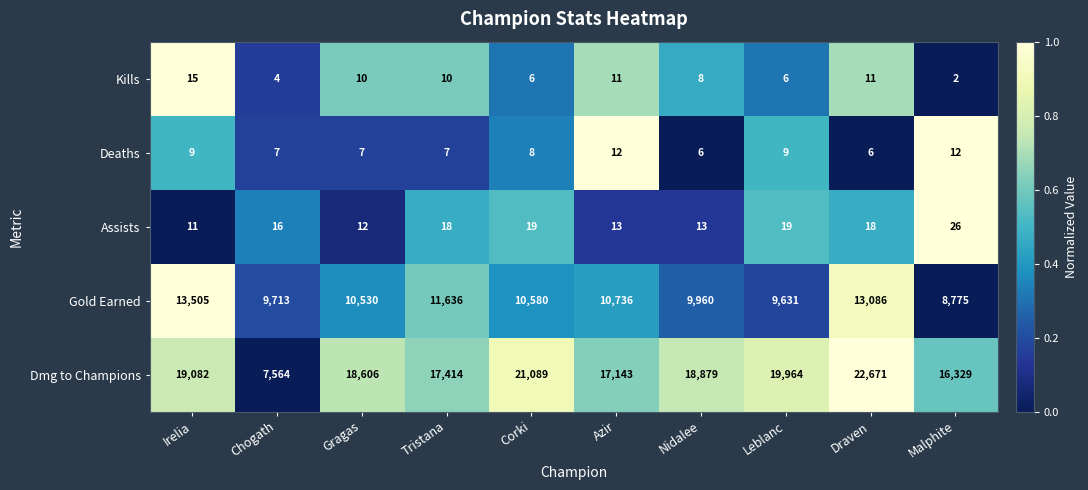

Rank the series by their maximum value, from lowest to highest.

Deaths, Kills, Assists, Gold Earned, Dmg to Champions